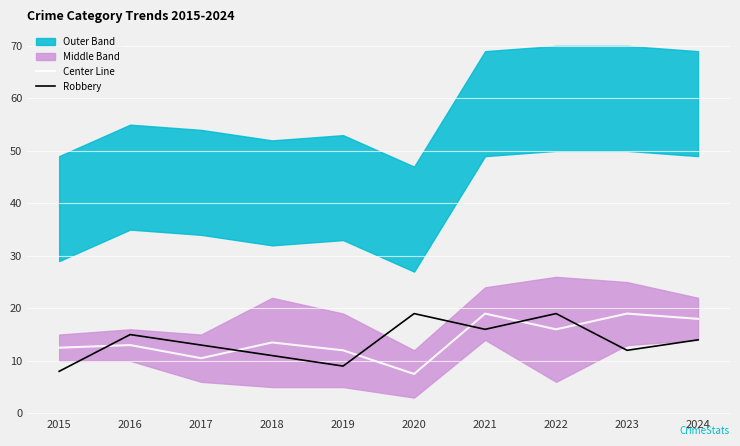

What is the difference between the maximum and minimum values in the Center Line series?

11.5